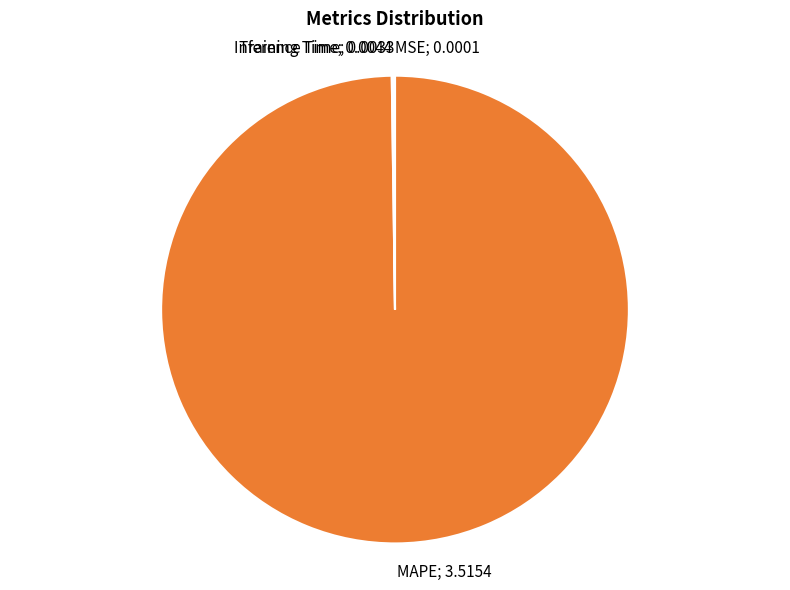

Is there any slice that represents more than half of the pie?

Yes